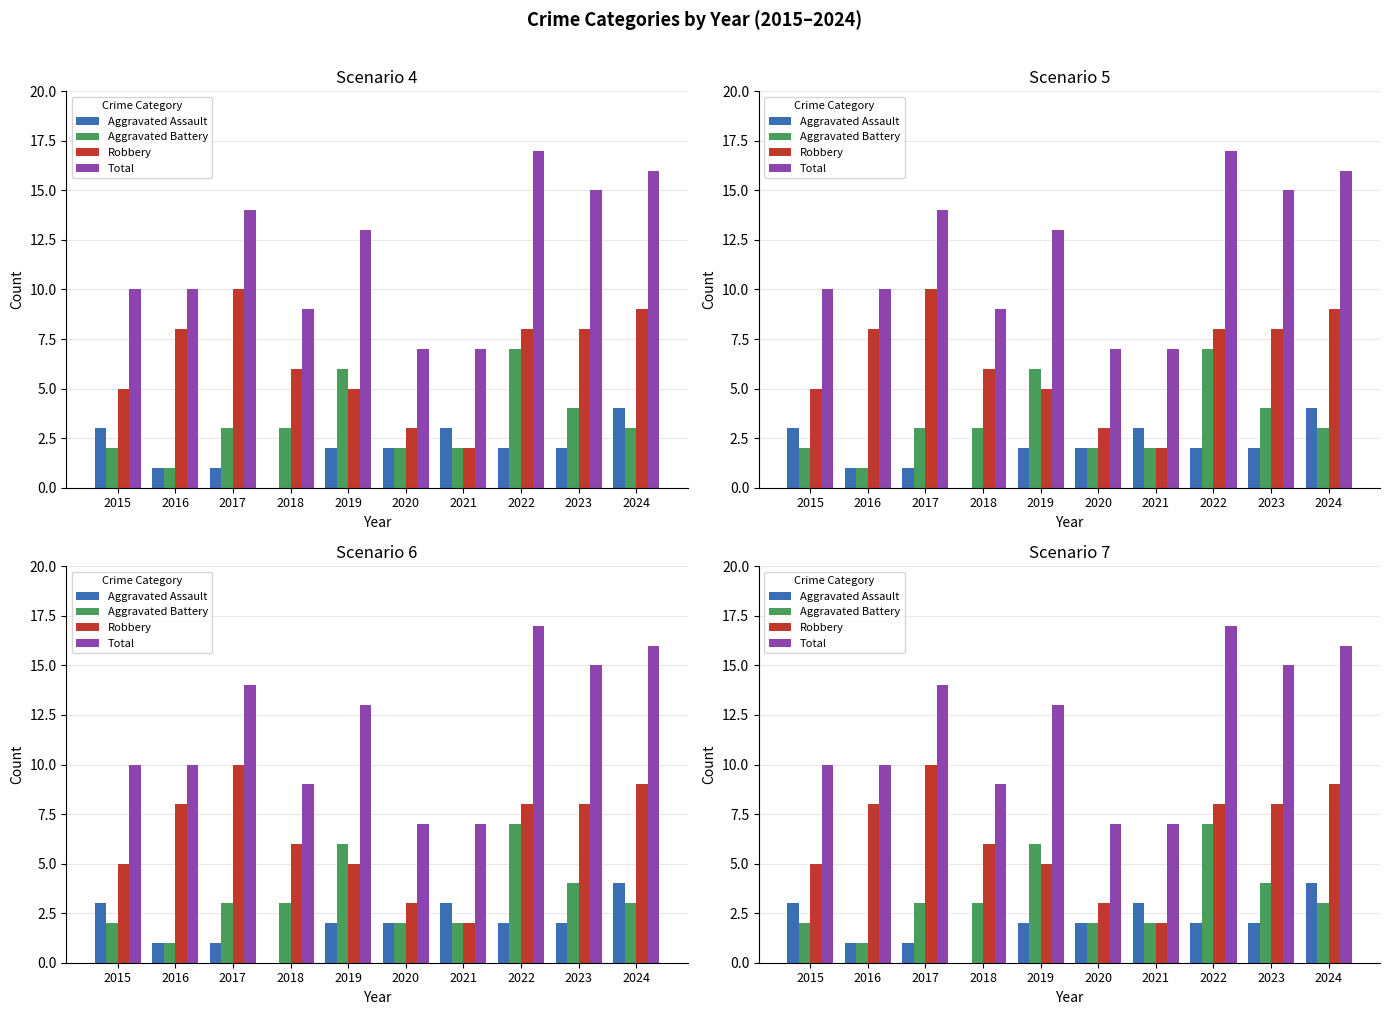

Which series has the widest spread of values?

Total